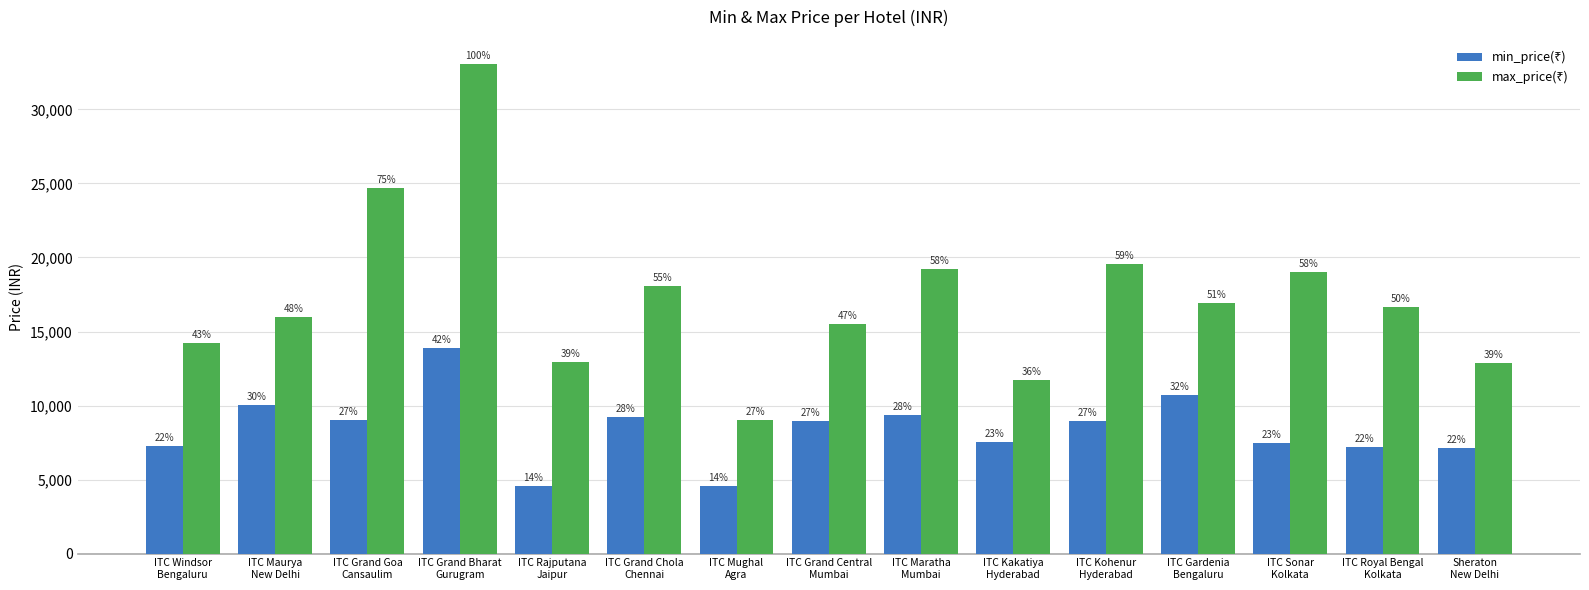

How many groups of bars are there?

15